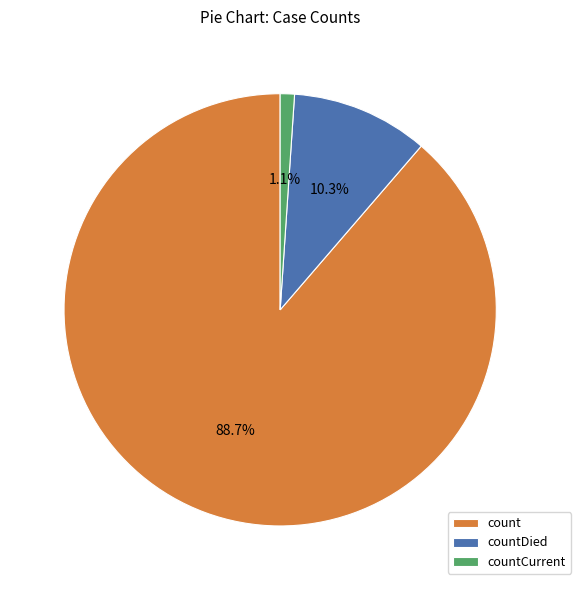

Is it true that countCurrent is 11% of the pie?

False